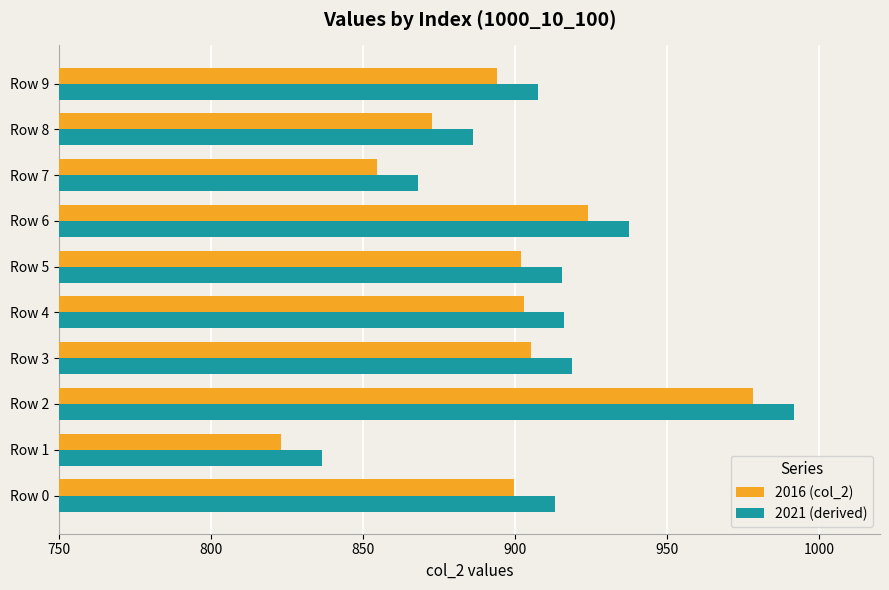

What is the difference between the highest and lowest values at Row 0?

13.4